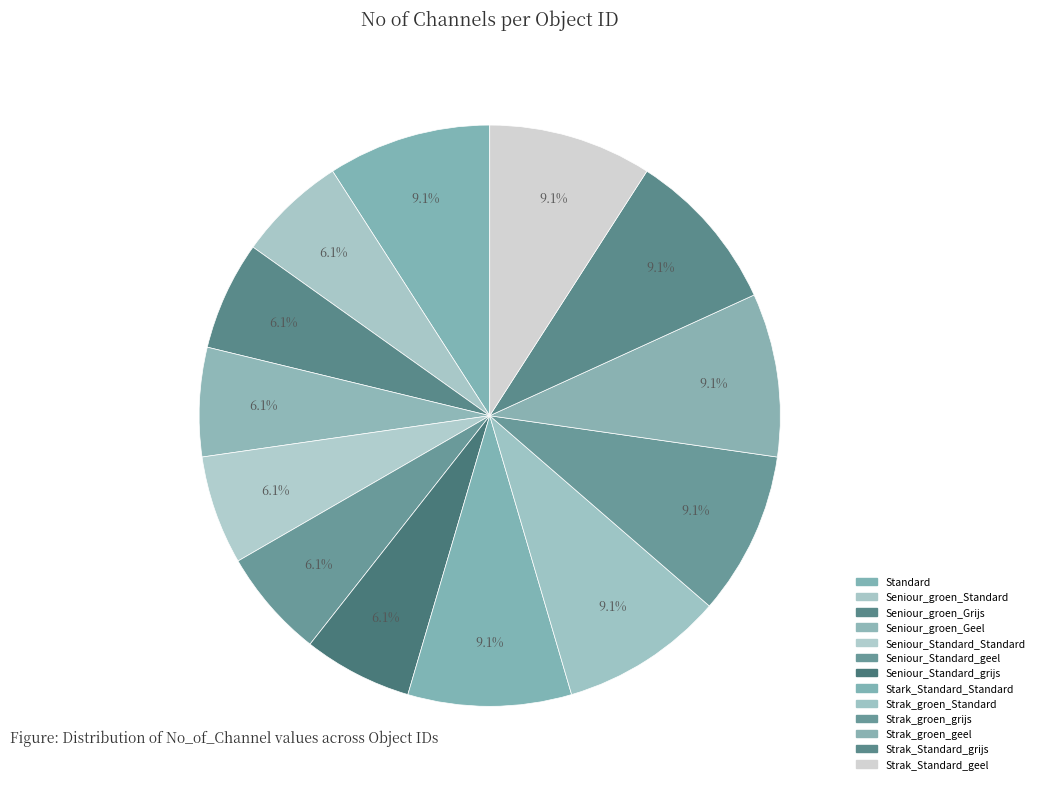

To the nearest percent, what is the combined percentage of Strak_groen_grijs and Strak_Standard_geel?

18%